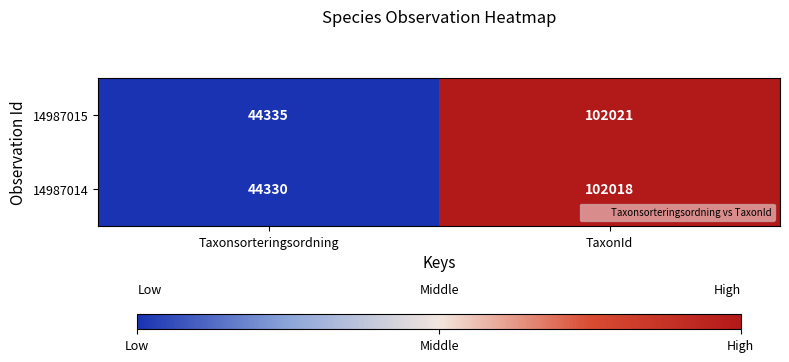

At which label is 14987014 closest to 73174?

Taxonsorteringsordning